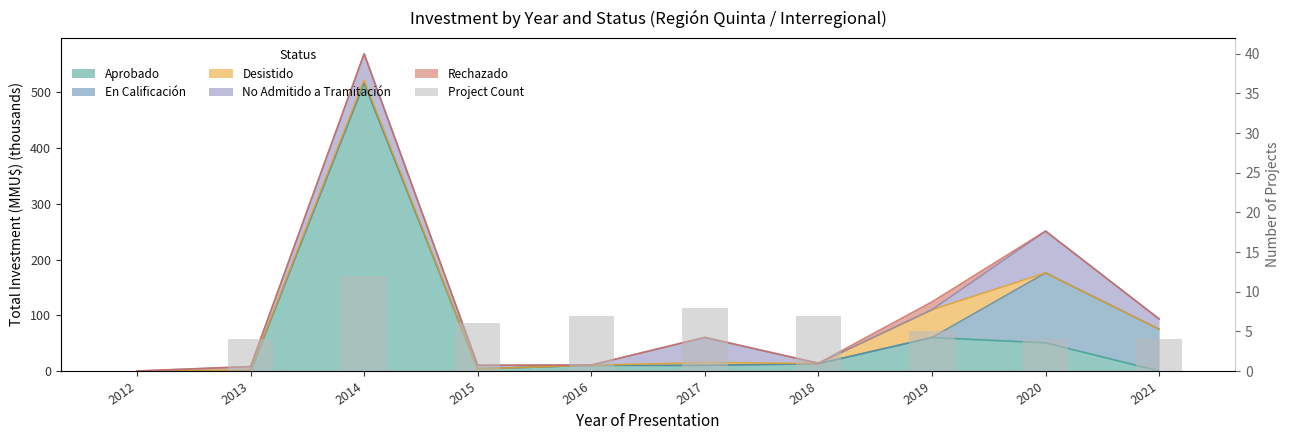

Does the chart contain stacked bars?

No